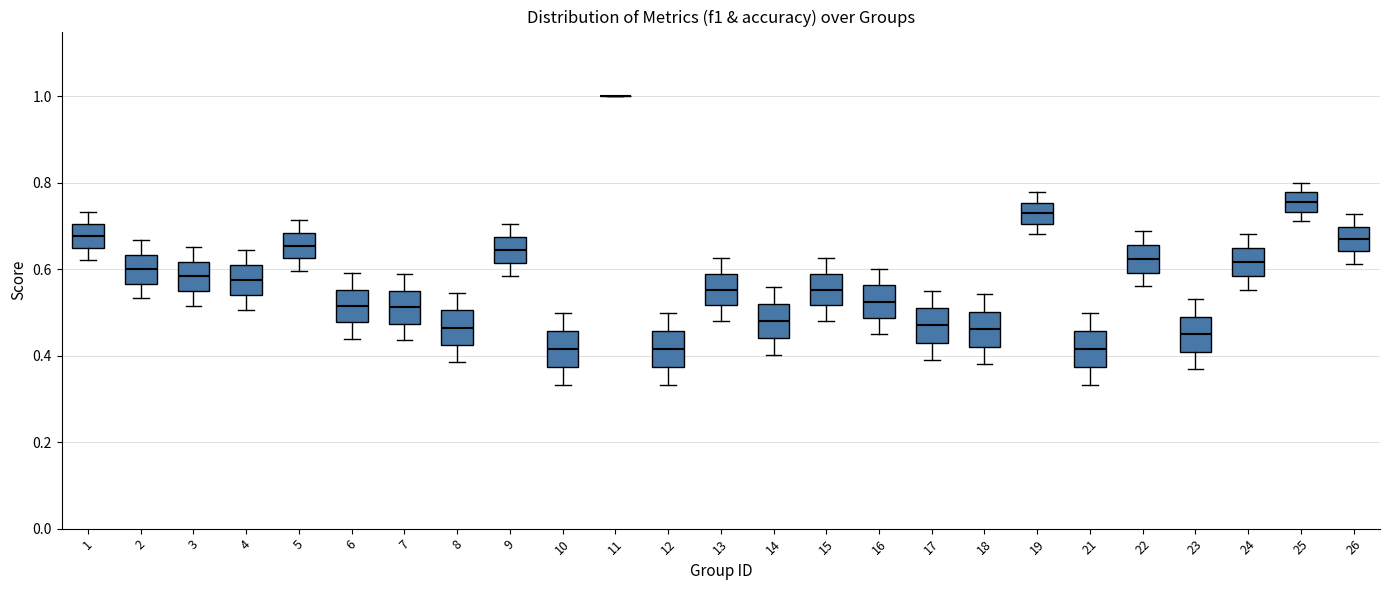

Reading left to right, read every box against the y-axis: the position of its median line, the range the box covers, and the ends of its whiskers. The values are not printed on the chart, so give them approximately, as read against the axis.

1: median 0.68, box 0.64 to 0.70, whiskers 0.62 to 0.74
2: median 0.60, box 0.56 to 0.64, whiskers 0.54 to 0.66
3: median 0.58, box 0.54 to 0.62, whiskers 0.52 to 0.66
4: median 0.58, box 0.54 to 0.62, whiskers 0.50 to 0.64
5: median 0.66, box 0.62 to 0.68, whiskers 0.60 to 0.72
6: median 0.52, box 0.48 to 0.56, whiskers 0.44 to 0.60
7: median 0.52, box 0.48 to 0.56, whiskers 0.44 to 0.58
8: median 0.46, box 0.42 to 0.50, whiskers 0.38 to 0.54
9: median 0.64, box 0.62 to 0.68, whiskers 0.58 to 0.70
10: median 0.42, box 0.38 to 0.46, whiskers 0.34 to 0.50
11: box collapsed to a line at 1.00, whiskers 1.00 to 1.00
12: median 0.42, box 0.38 to 0.46, whiskers 0.34 to 0.50
13: median 0.56, box 0.52 to 0.58, whiskers 0.48 to 0.62
14: median 0.48, box 0.44 to 0.52, whiskers 0.40 to 0.56
15: median 0.56, box 0.52 to 0.58, whiskers 0.48 to 0.62
16: median 0.52, box 0.48 to 0.56, whiskers 0.46 to 0.60
17: median 0.48, box 0.44 to 0.52, whiskers 0.40 to 0.56
18: median 0.46, box 0.42 to 0.50, whiskers 0.38 to 0.54
19: median 0.72, box 0.70 to 0.76, whiskers 0.68 to 0.78
21: median 0.42, box 0.38 to 0.46, whiskers 0.34 to 0.50
22: median 0.62, box 0.60 to 0.66, whiskers 0.56 to 0.68
23: median 0.44, box 0.40 to 0.50, whiskers 0.36 to 0.54
24: median 0.62, box 0.58 to 0.64, whiskers 0.56 to 0.68
25: median 0.76, box 0.74 to 0.78, whiskers 0.72 to 0.80
26: median 0.66, box 0.64 to 0.70, whiskers 0.62 to 0.72